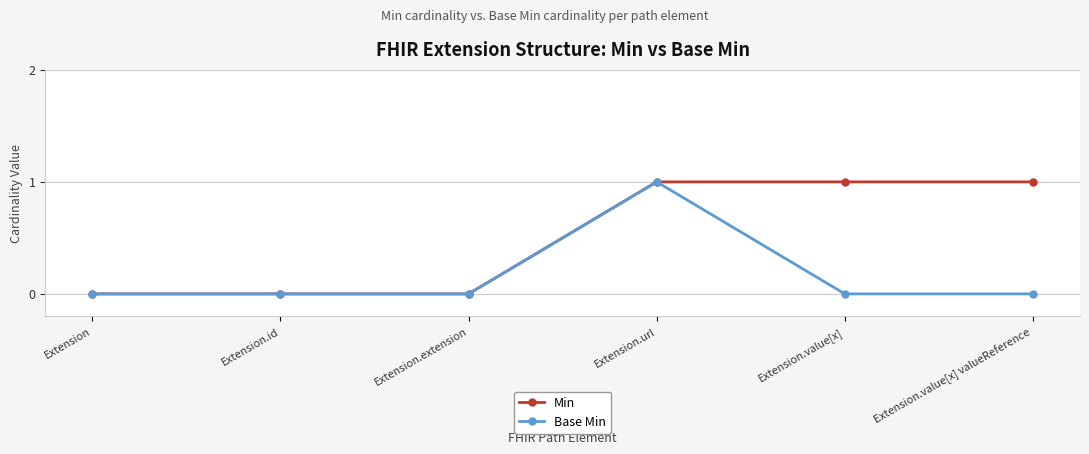

Does the chart have visible grid lines?

Yes